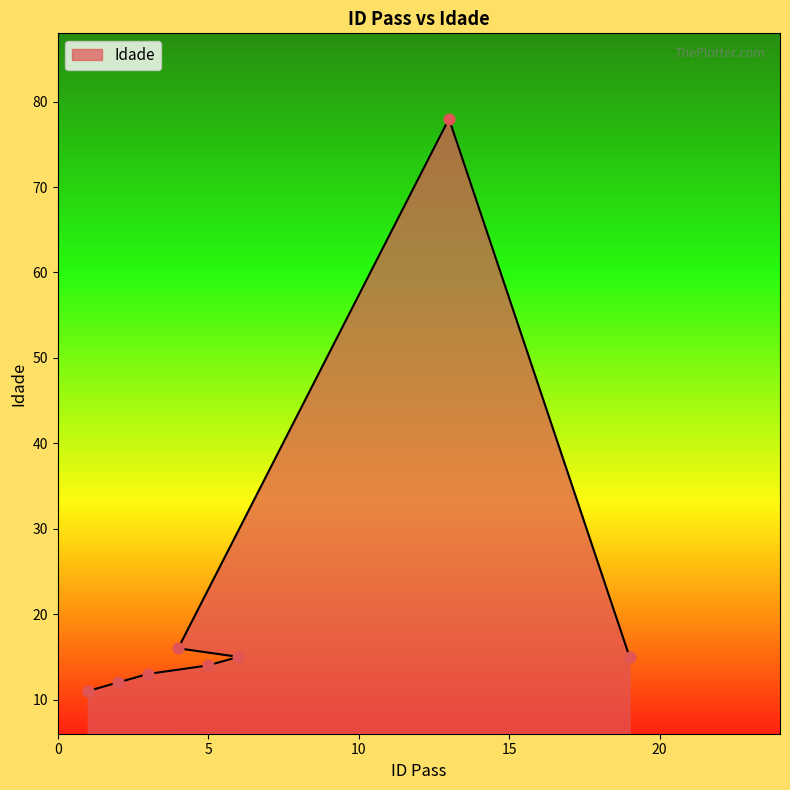

Between 4 and 5, which is larger?

4